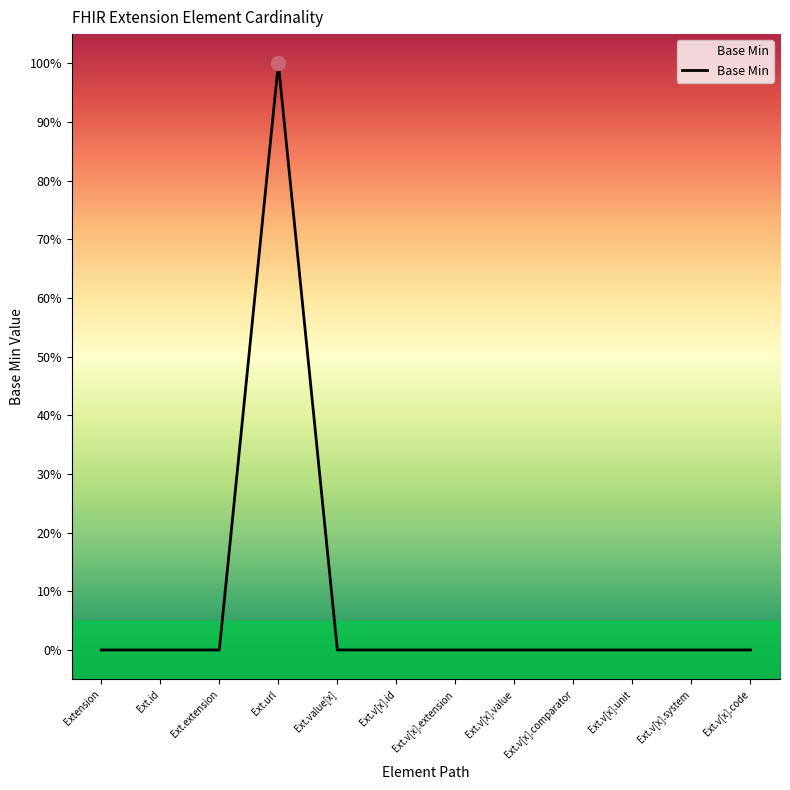

The value at Ext.v[x].value is -1. True or false?

False